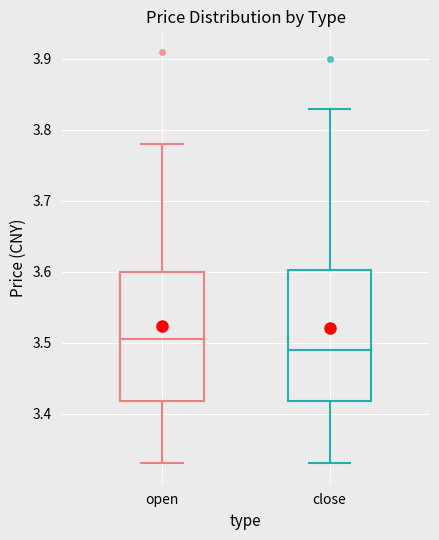

Reading left to right, read every box against the y-axis: the position of its median line, the range the box covers, and the ends of its whiskers. The values are not printed on the chart, so give them approximately, as read against the axis.

open: median 3.51, box 3.42 to 3.60, whiskers 3.33 to 3.78
close: median 3.49, box 3.42 to 3.60, whiskers 3.33 to 3.83